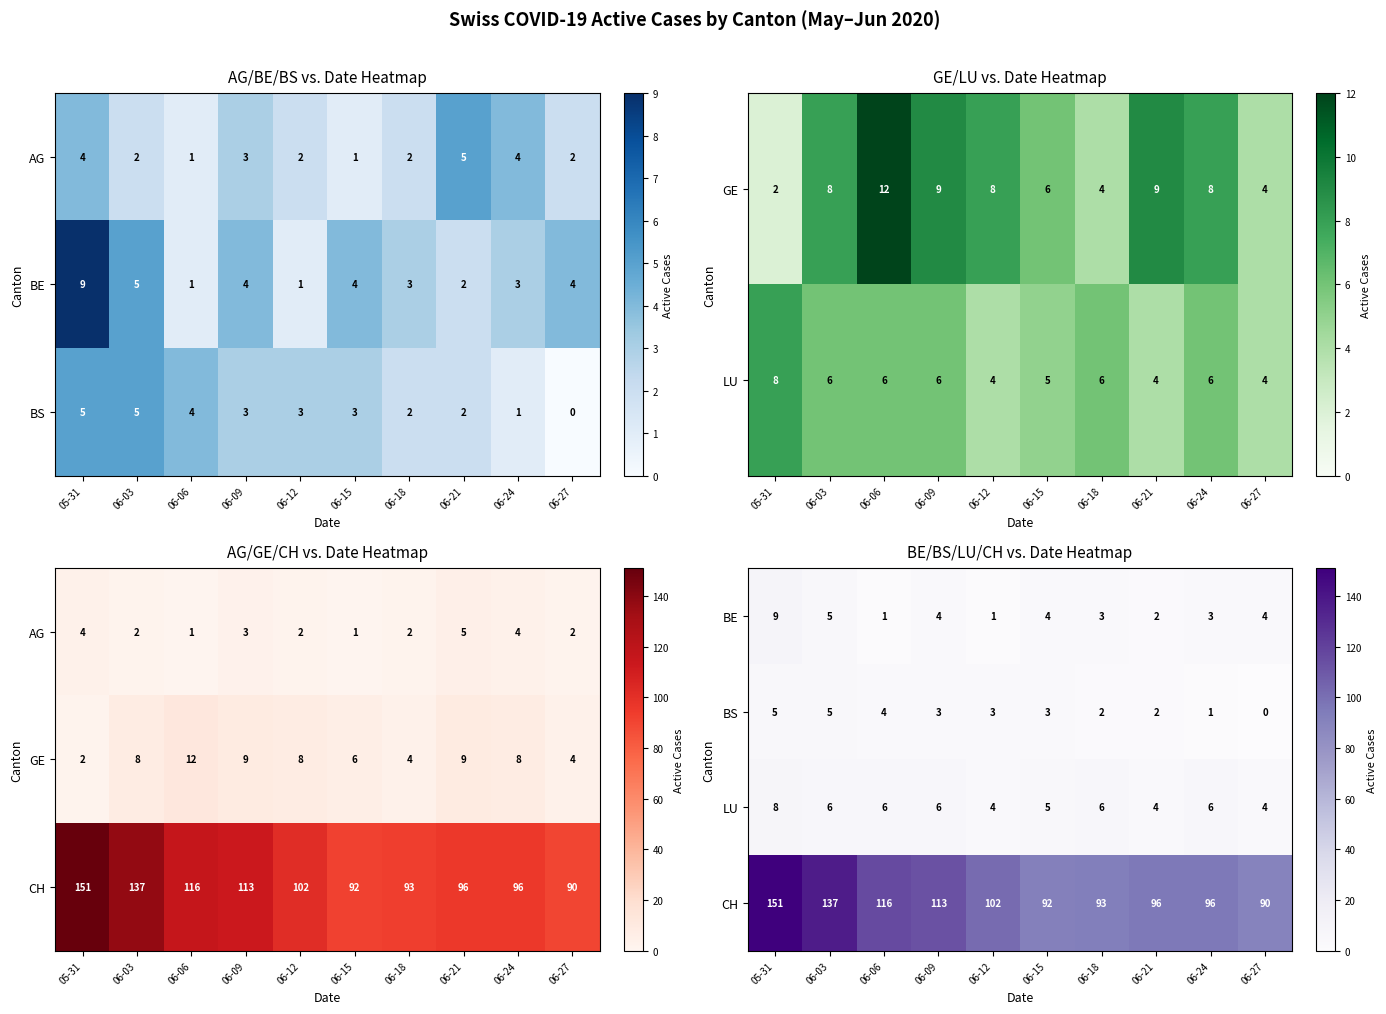

Which label corresponds to the smallest value in the chart?

06-27